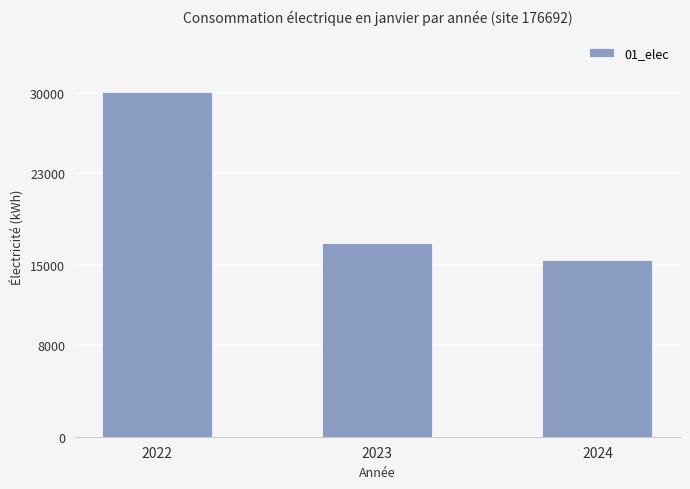

Does the chart contain stacked bars?

No